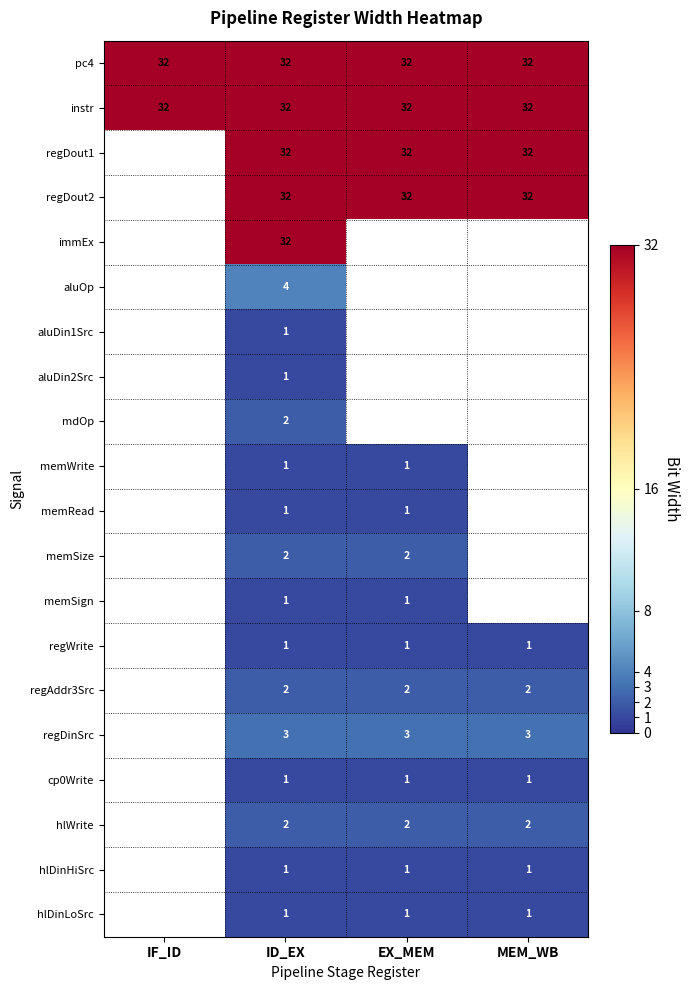

Is the value of regDout1 at EX_MEM greater than the value of cp0Write at MEM_WB?

Yes